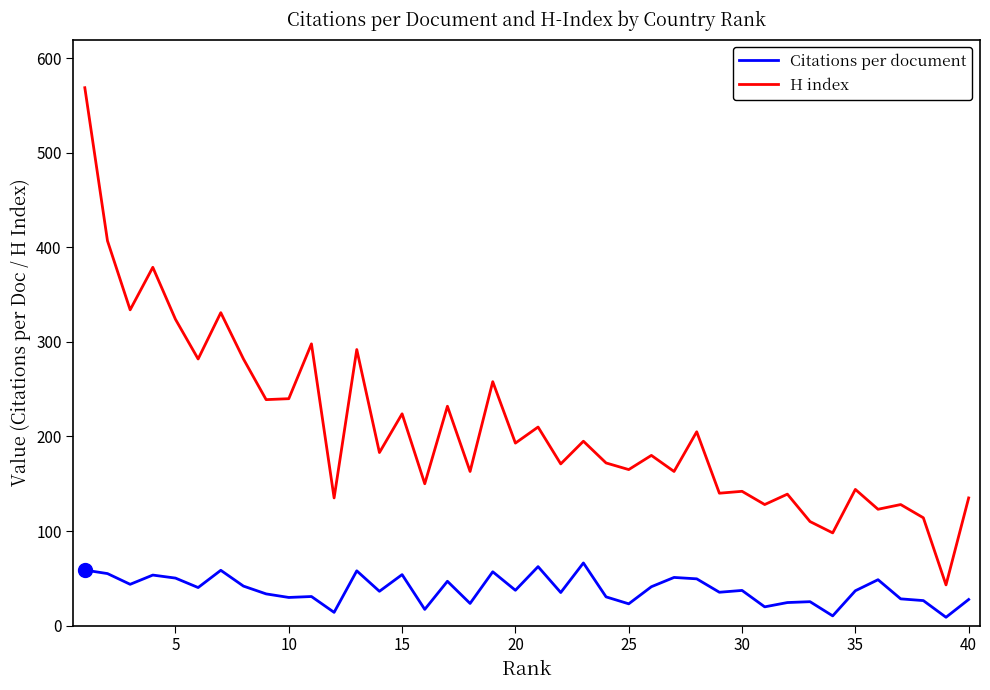

What is the greatest value displayed?

569.0